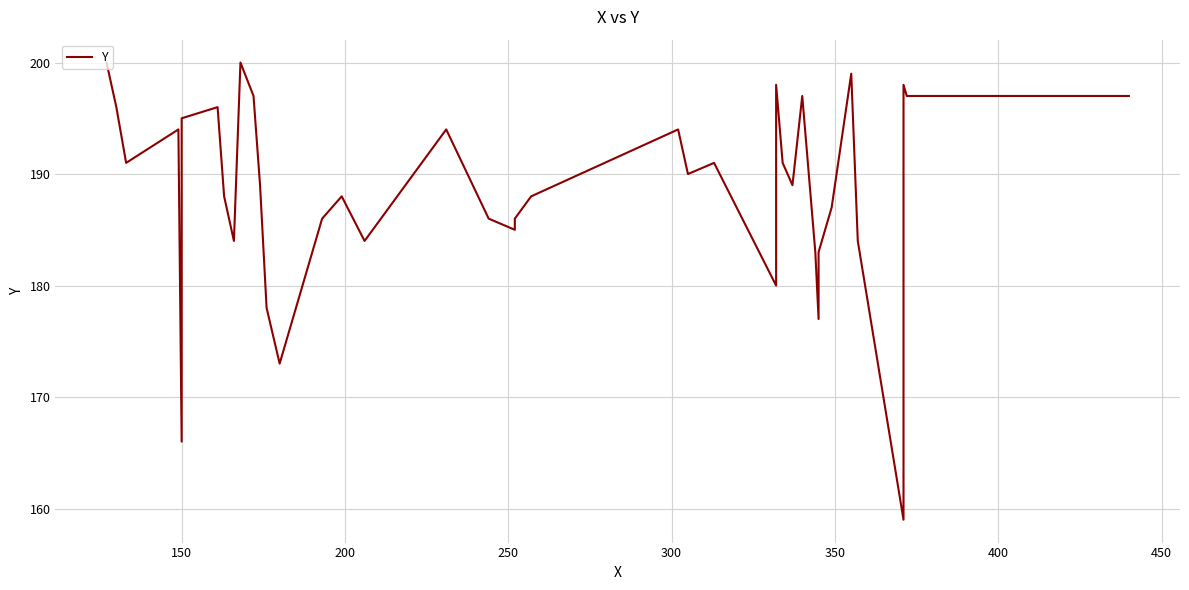

What is the value of the 26th point from the left?

180